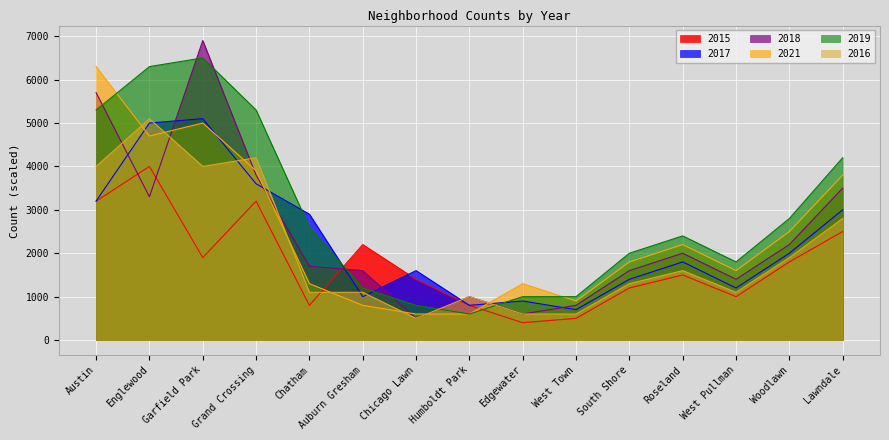

Is it true that 2019 equals 4200 at Lawndale?

True